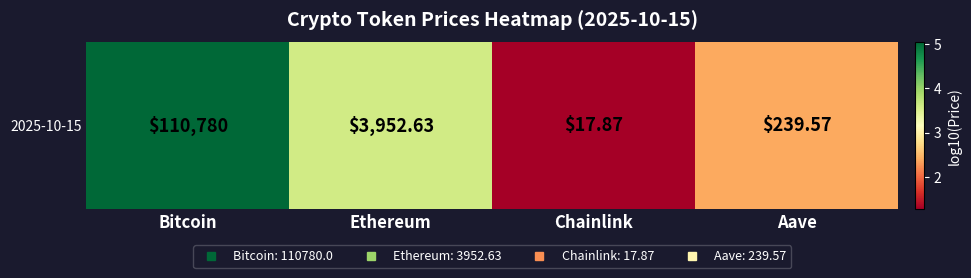

The value at Ethereum is 6.3. True or false?

False